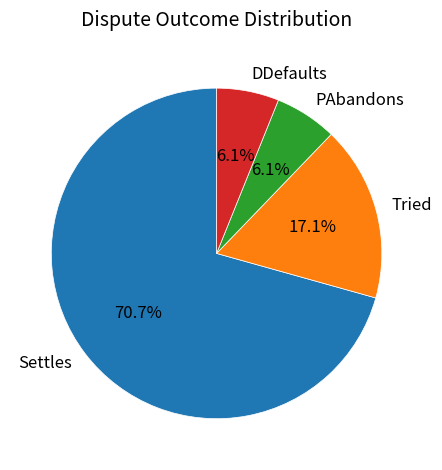

Count the number of slices in the pie.

4